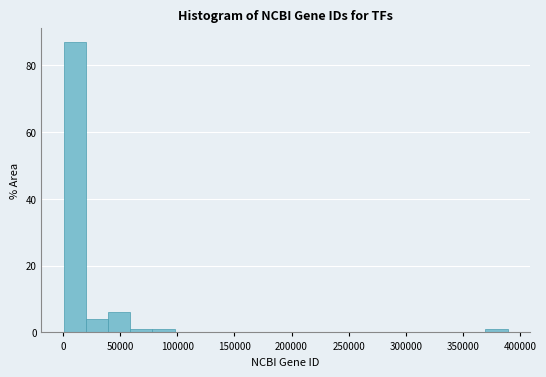

Read against the x-axis, roughly where is the centre of the tallest bar?

10000